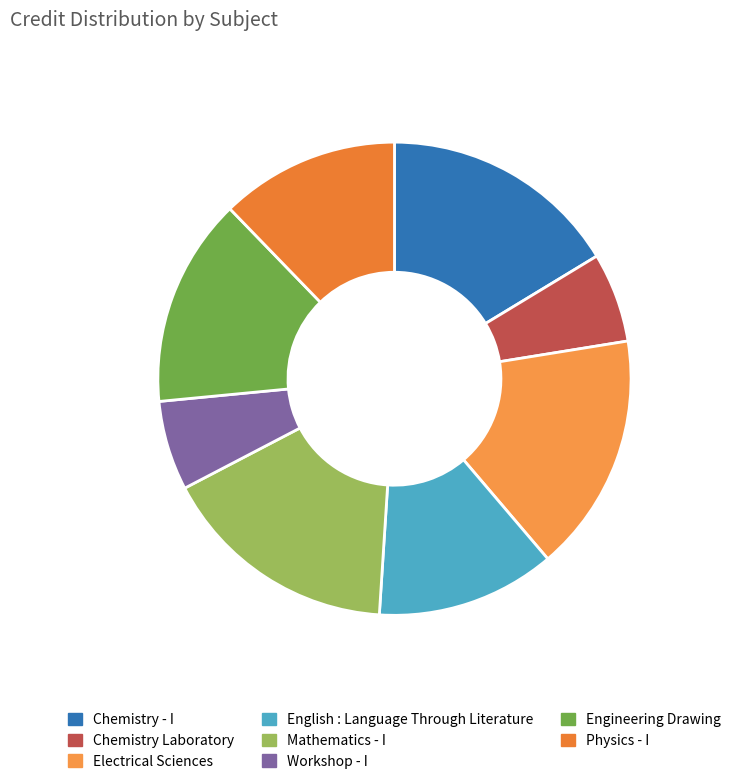

How many slices are in this pie chart?

8